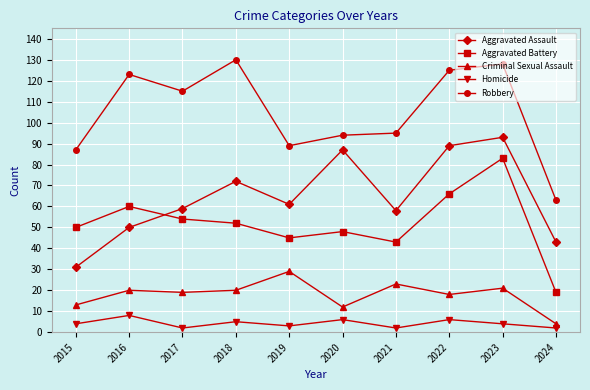

What is the sum of all Aggravated Assault values?

643